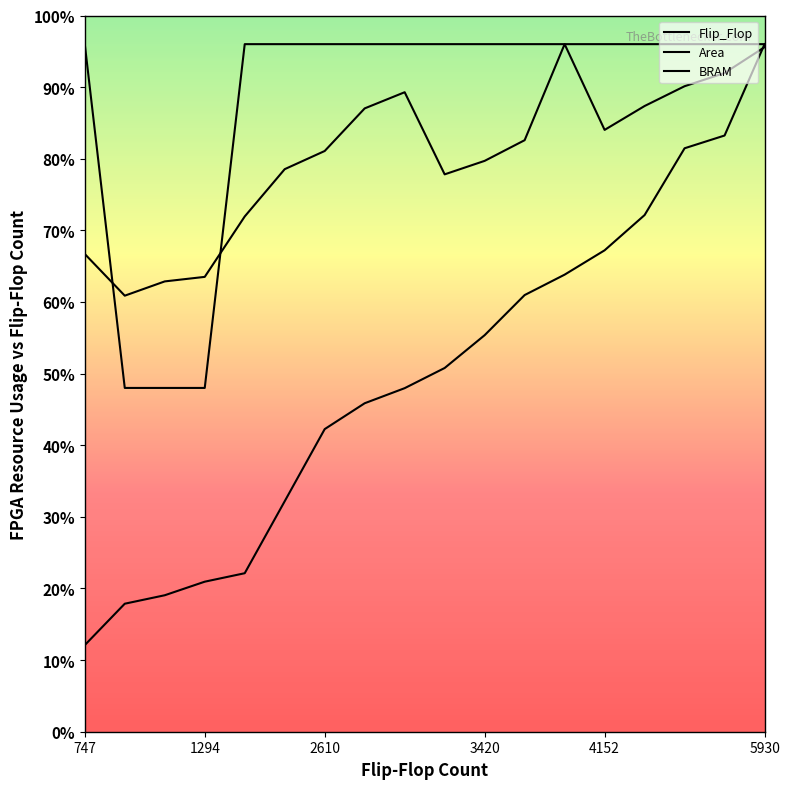

Reading left to right, extract all data points from this chart.

Flip_Flop: 3023.3	4468.1	4763.6	5237.1	5532.5	8045.9	10563.2	11465.8	11991.9	12696.1	13841.5	15241.8	15954.1	16804.0	18034.4	20365.6	20810.8	24000.0
Area: 16675.8	15220.2	15718.5	15876.7	17985.6	19636.5	20270.4	21757.6	22321.9	19455.2	19925.9	20647.5	24000.0	21006.9	21840.7	22531.6	22992.5	23895.4
BRAM: 24000.0	12000.0	12000.0	12000.0	24000.0	24000.0	24000.0	24000.0	24000.0	24000.0	24000.0	24000.0	24000.0	24000.0	24000.0	24000.0	24000.0	24000.0